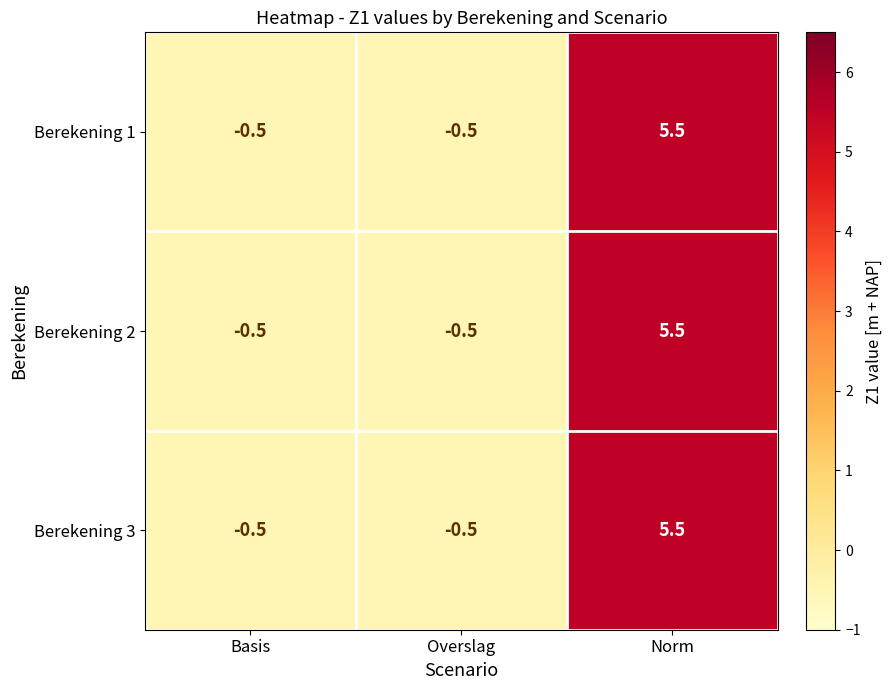

What is the greatest value displayed?

5.5